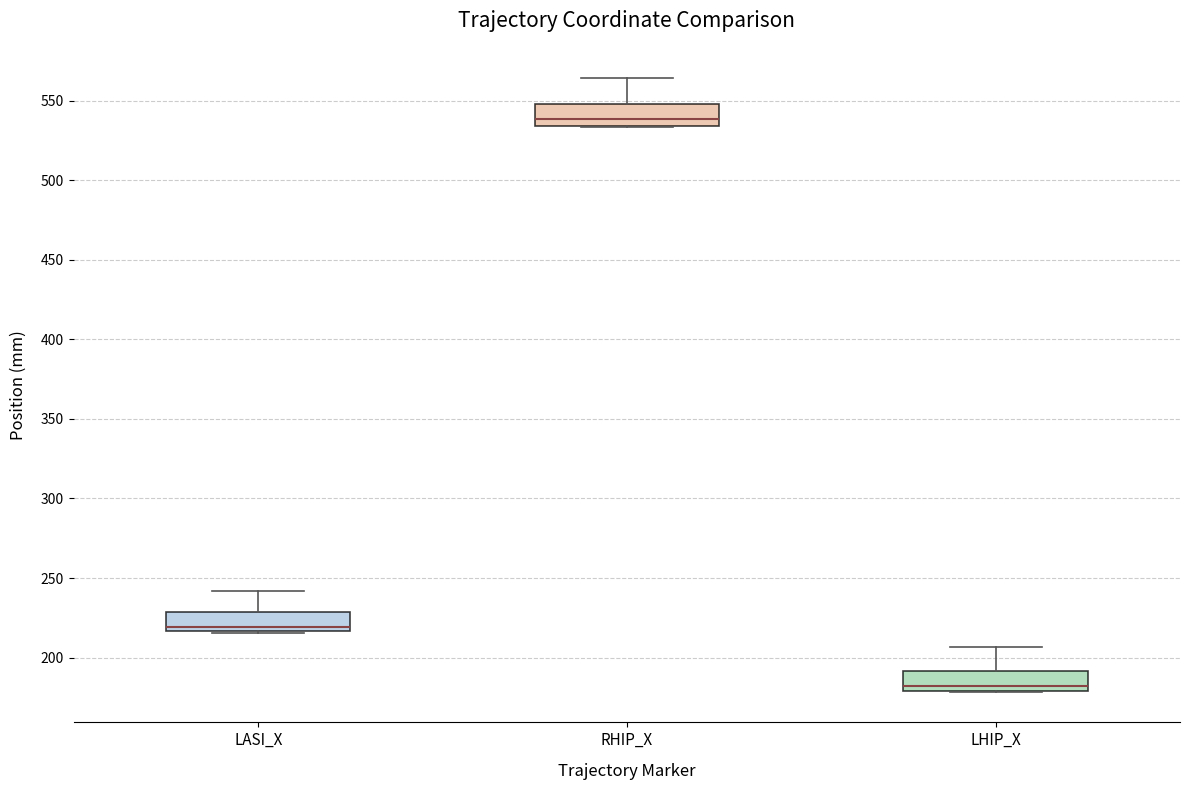

Reading left to right, read every box against the y-axis: the position of its median line, the range the box covers, and the ends of its whiskers. The values are not printed on the chart, so give them approximately, as read against the axis.

LASI_X: median 220, box 215 to 230, whiskers 215 to 240
RHIP_X: median 540, box 535 to 550, whiskers 535 to 565
LHIP_X: median 180 (just above the box's lower edge), box 180 to 190, whiskers 180 to 205